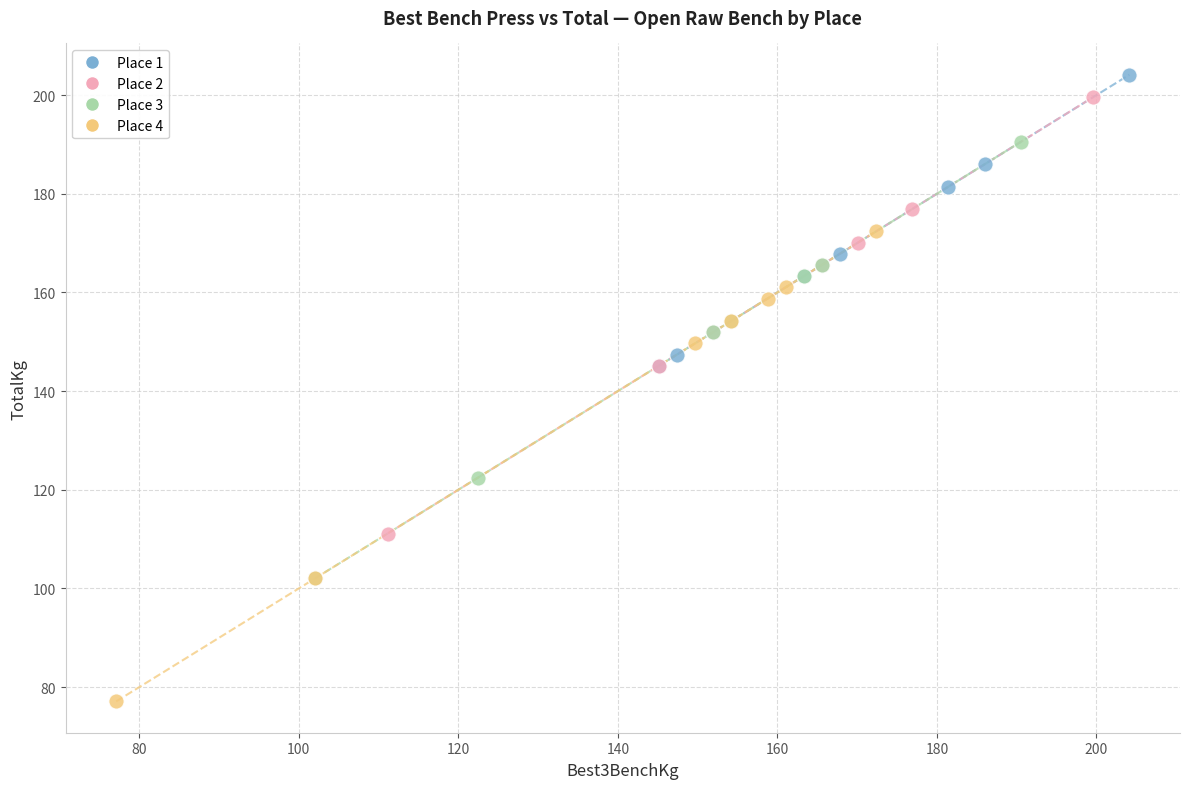

Which series contains the lowest Y value?

Place 4